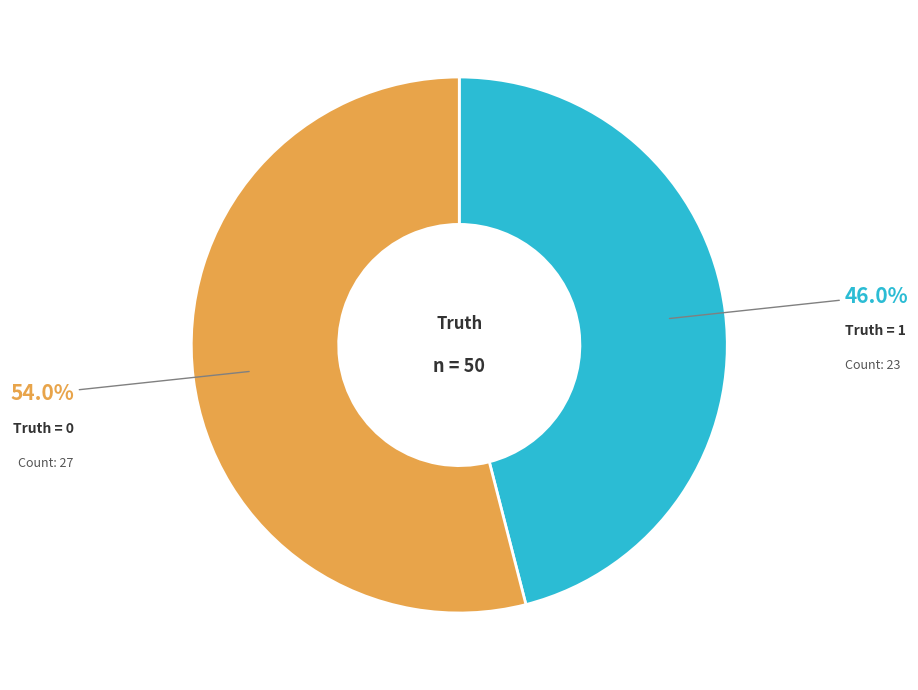

Approximately how many times larger is the value at Truth = 1 compared to Truth = 0?

0.9